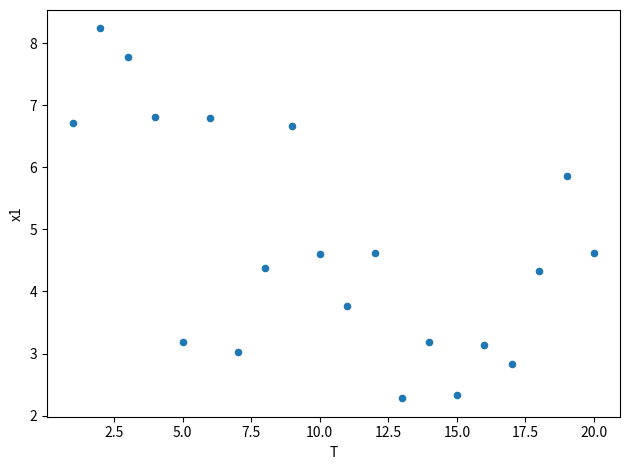

What is the range of Y values (max minus min)?

6.0